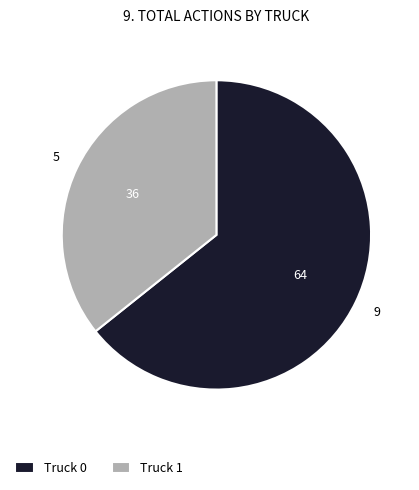

The Truck 1 slice represents 36% of the pie. True or false?

True